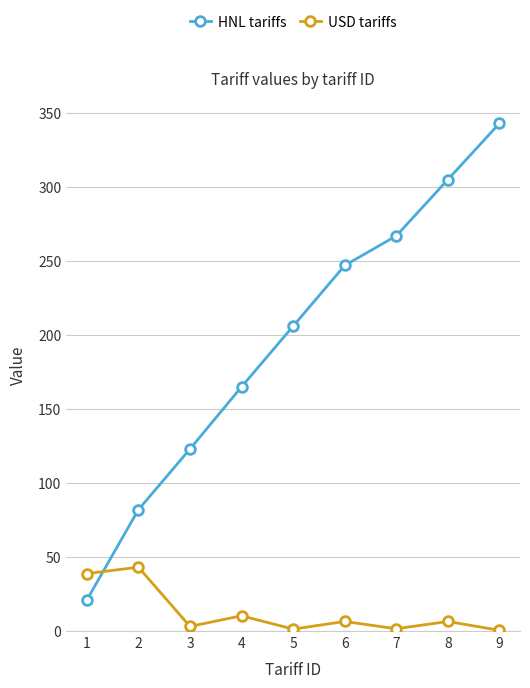

List the series in order of their overall mean, highest first.

HNL tariffs, USD tariffs